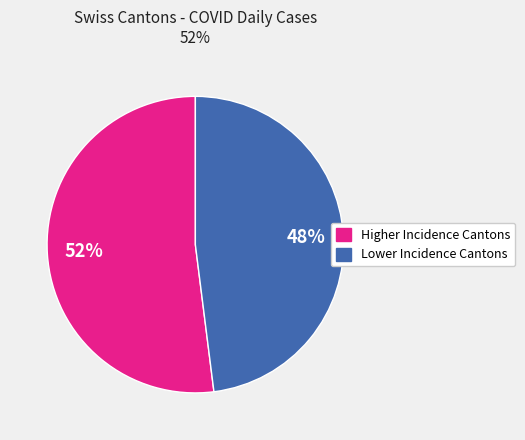

Is the sum of Higher Incidence Cantons and Lower Incidence Cantons greater than half?

Yes